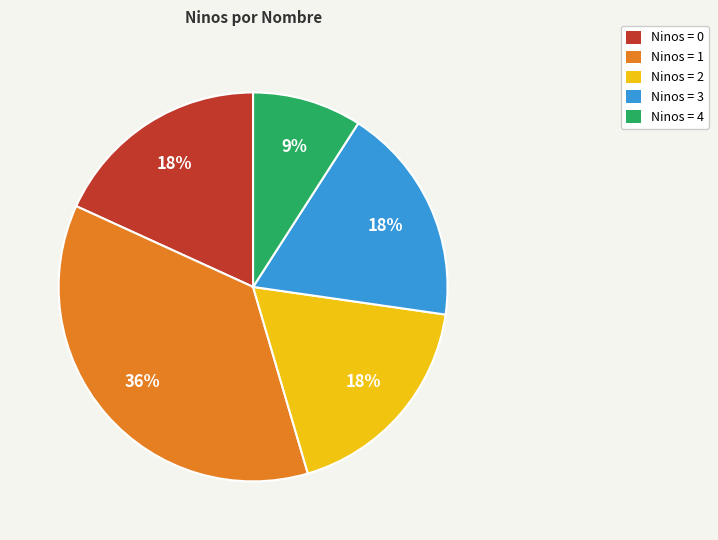

Is there any slice that represents more than half of the pie?

No